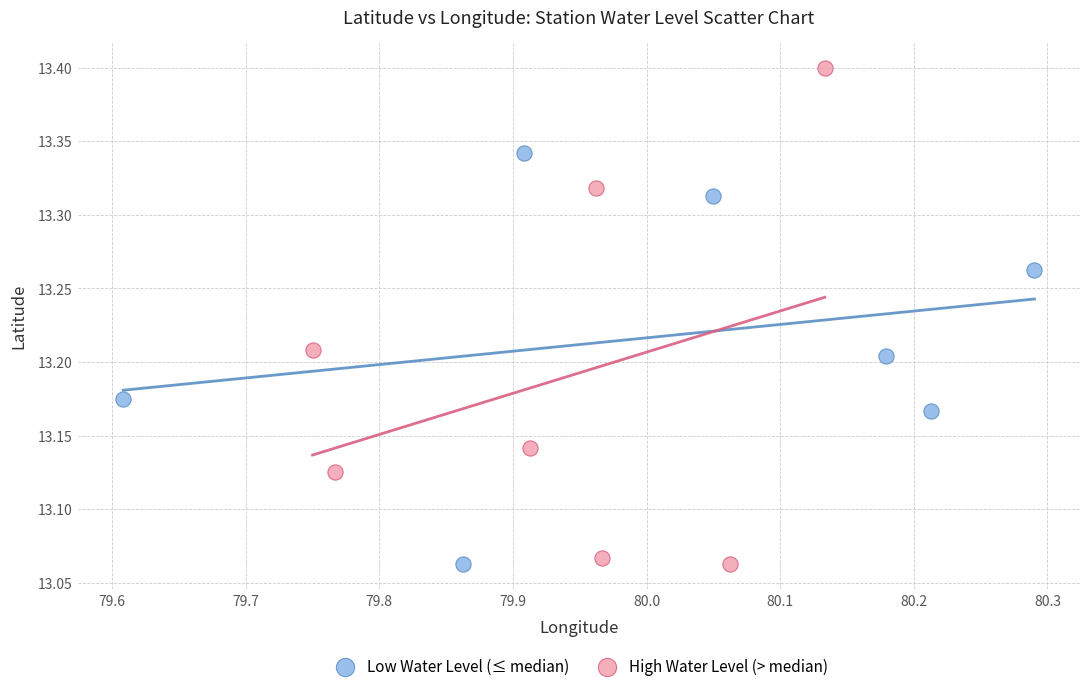

Which series has the largest Y range (max minus min)?

High Water Level (> median)